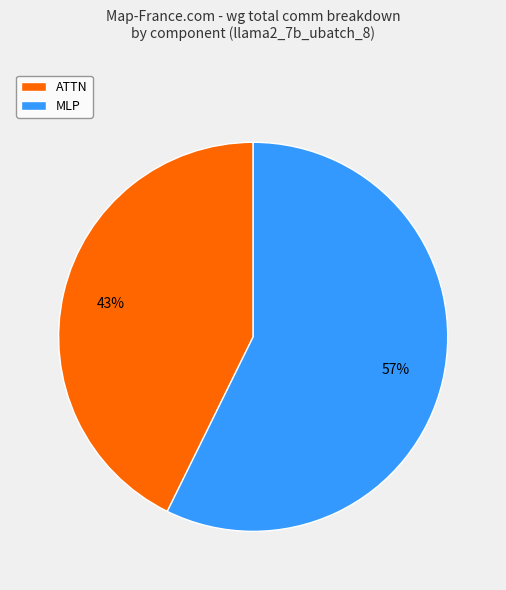

True or false: ATTN accounts for 55% of the total.

False